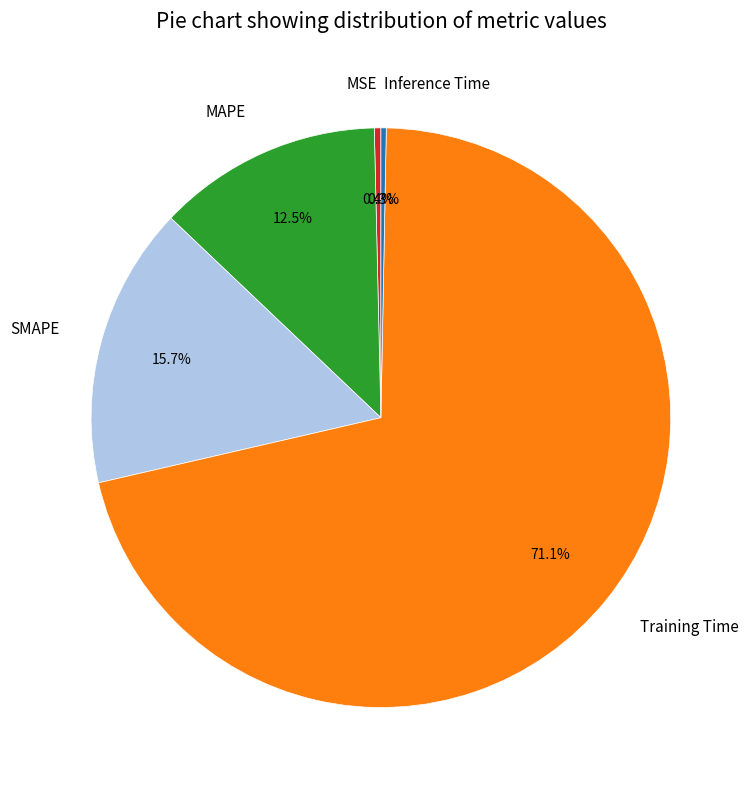

How many segments does this pie chart have?

5